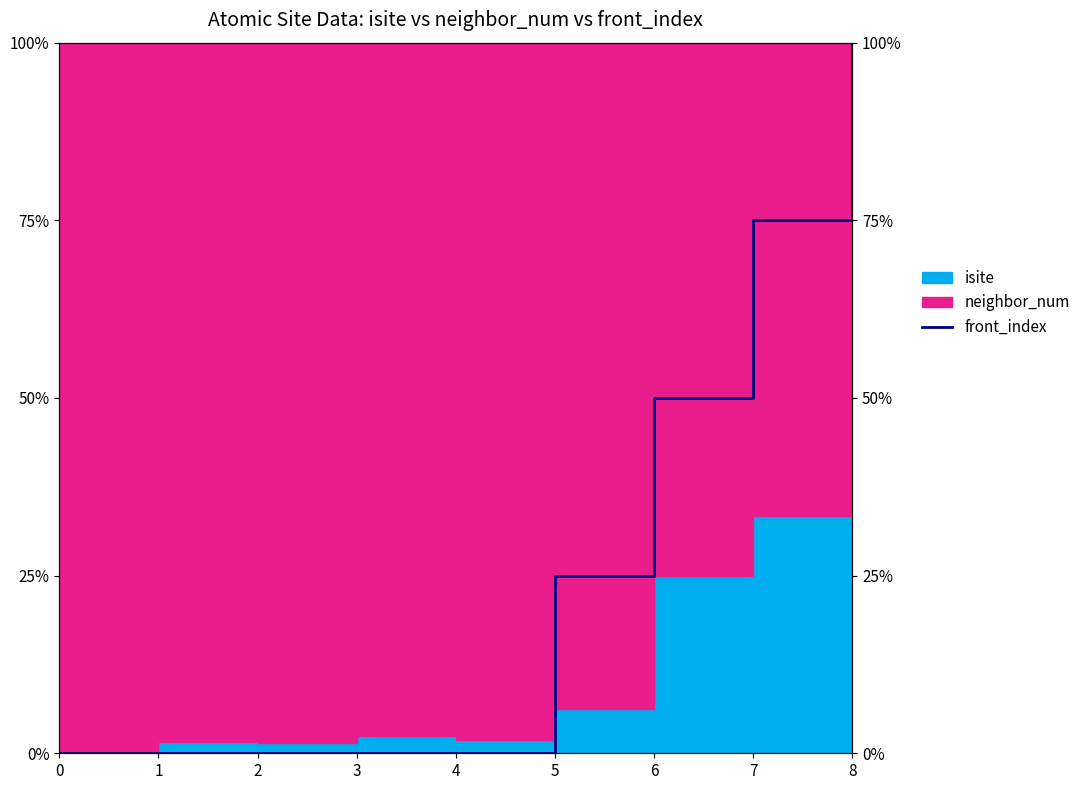

How many data points does each series have?

9